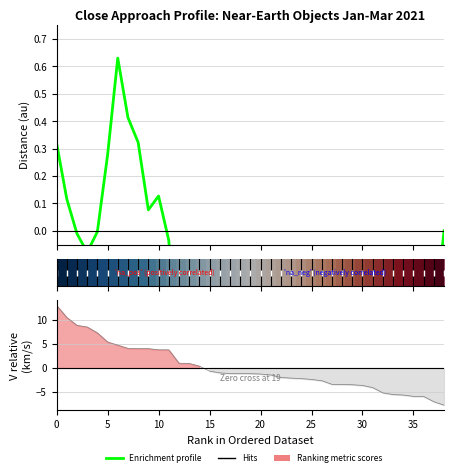

What is the value of the Enrichment profile point at the 14th from the left?

-0.7